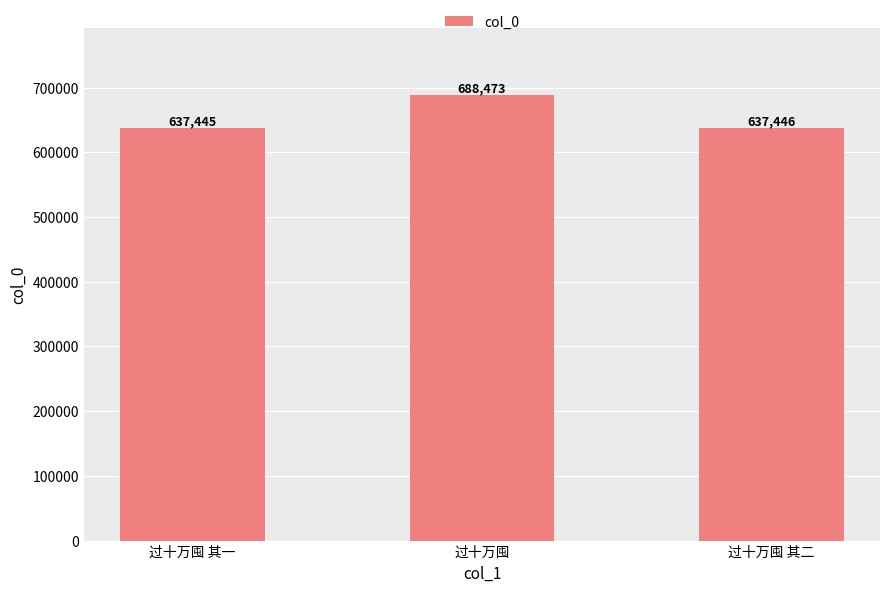

What is the smallest value displayed?

637445